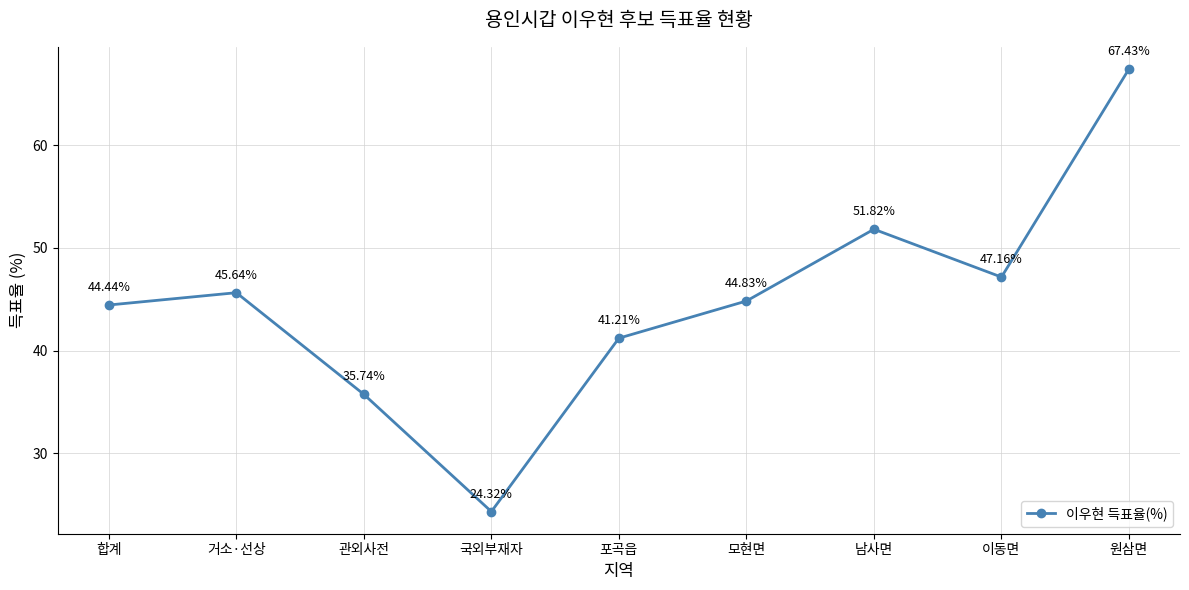

The value at 거소·선상 is 45.6. True or false?

True